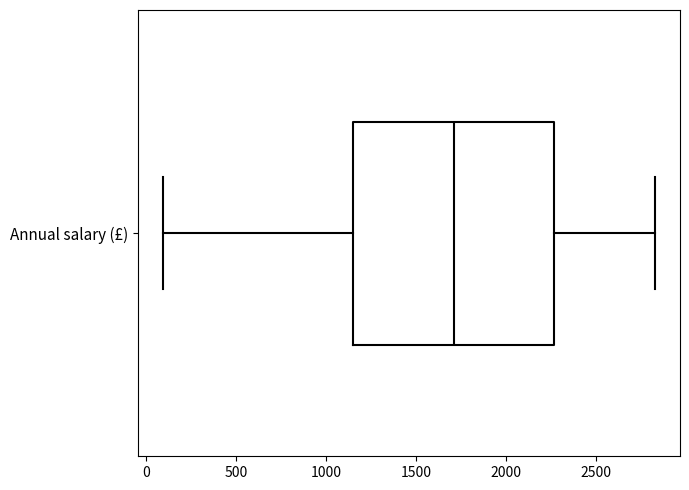

Transcribe this box plot: give where the median line is, the range the box spans, and where the two whiskers end, as read against the x-axis. The values are not printed on the chart, so give them approximately, as read against the axis.

median 1700, box 1150 to 2250, whiskers 100 to 2850